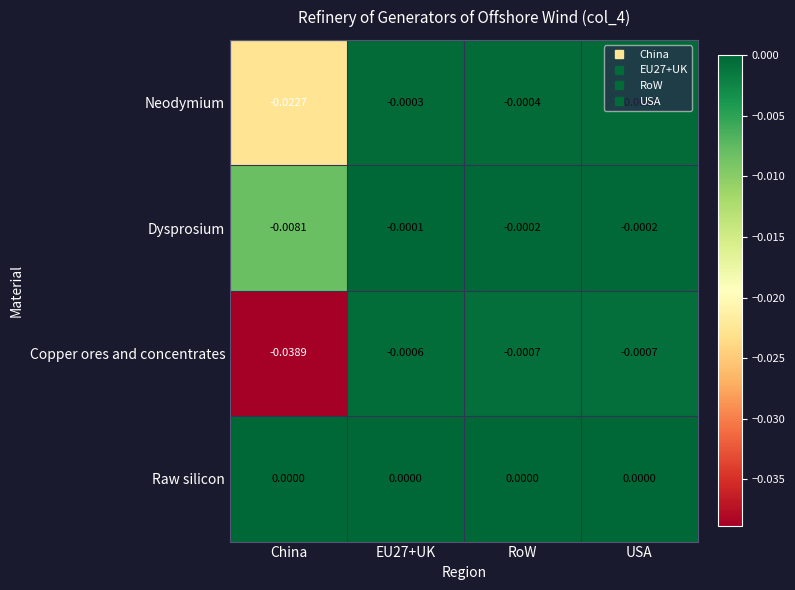

Which series has the largest total across all categories?

Raw silicon